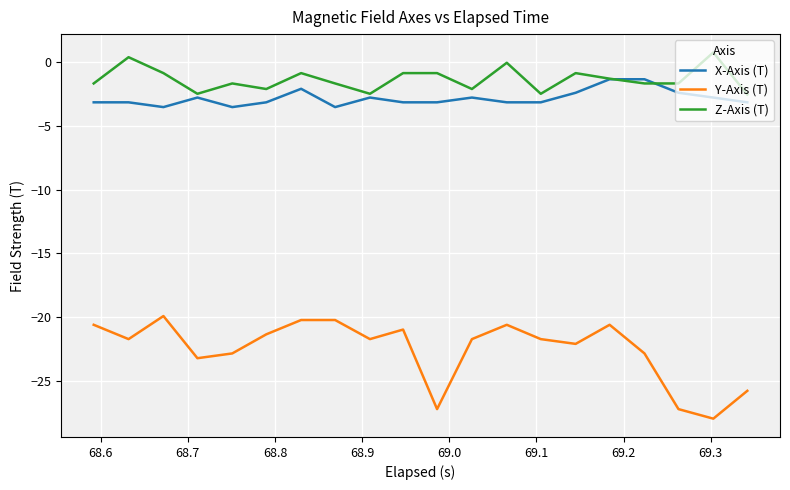

Which series has the largest range (max minus min)?

Y-Axis (T)